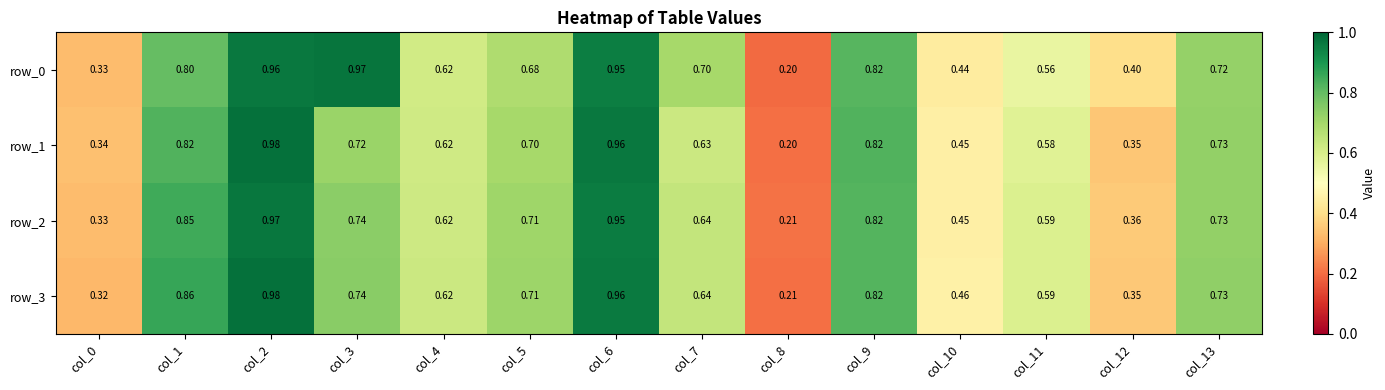

Which series has the largest total across all categories?

row_0